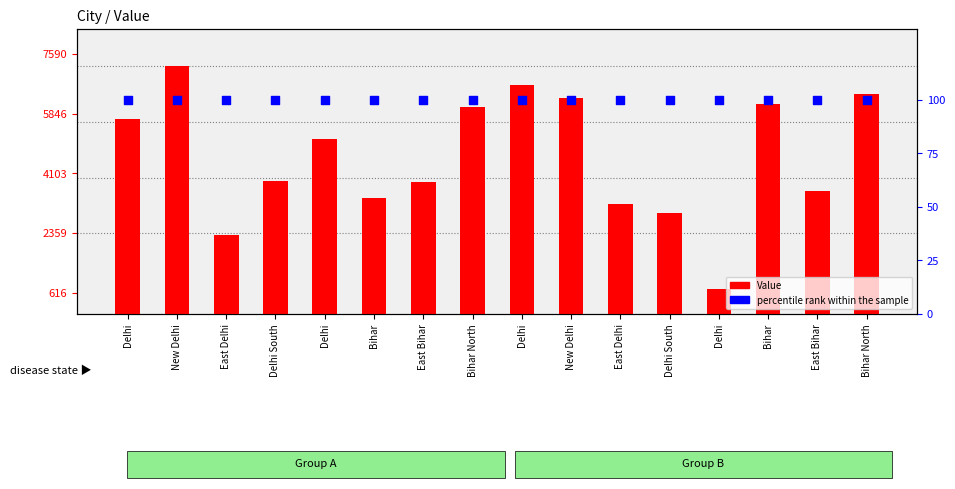

Which series has the largest total across all categories?

Value